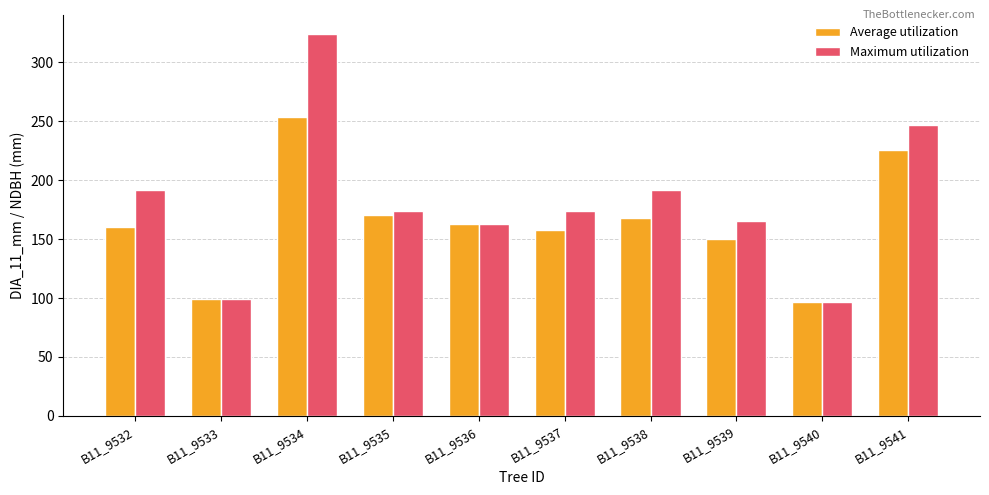

How many data points in Average utilization are above 162?

5